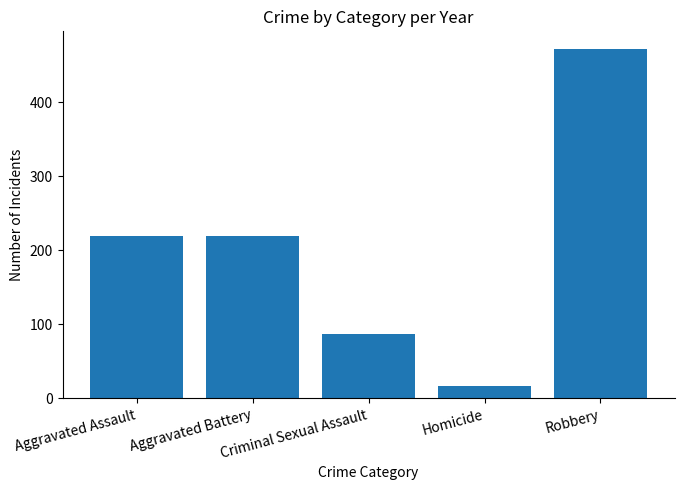

What is the label of the 1st bar from the right?

Robbery